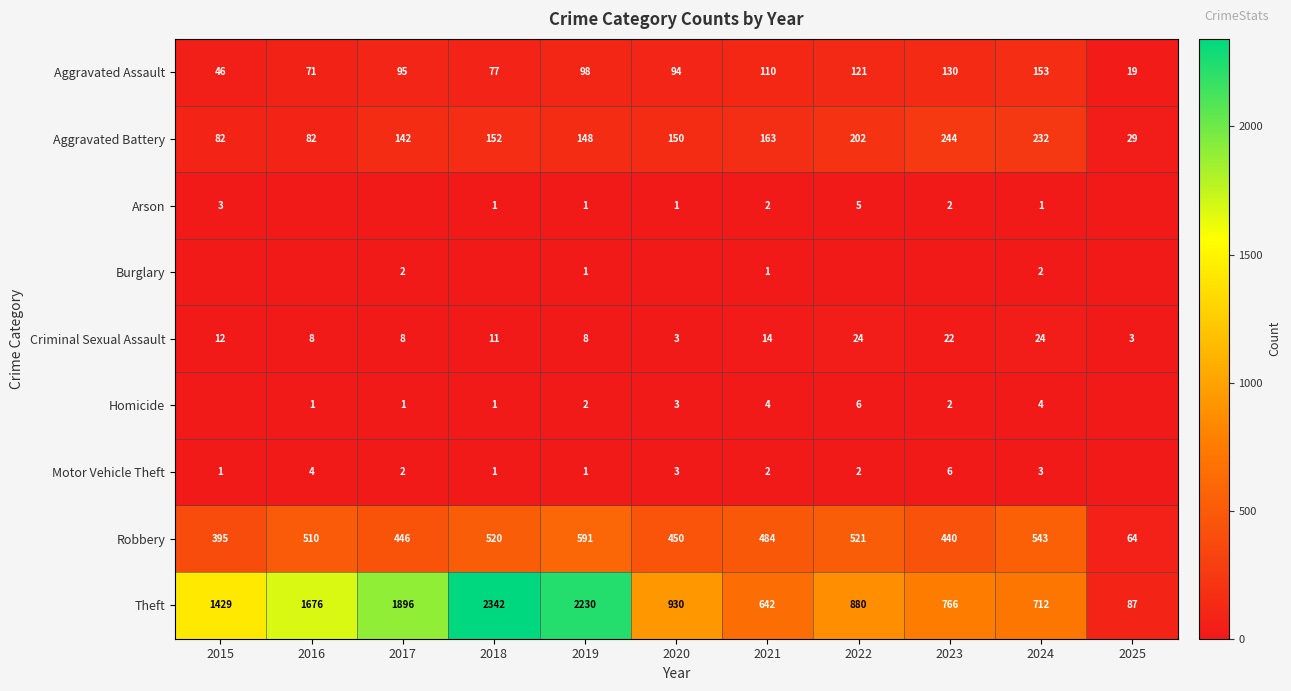

At which label does Aggravated Battery reach its peak?

2023